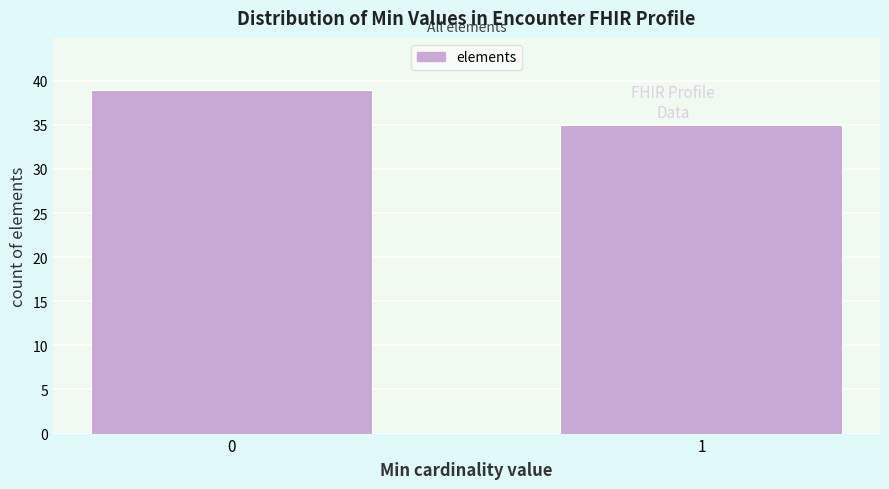

Reading right to left, list all the values displayed in this chart.

1=35	0=39